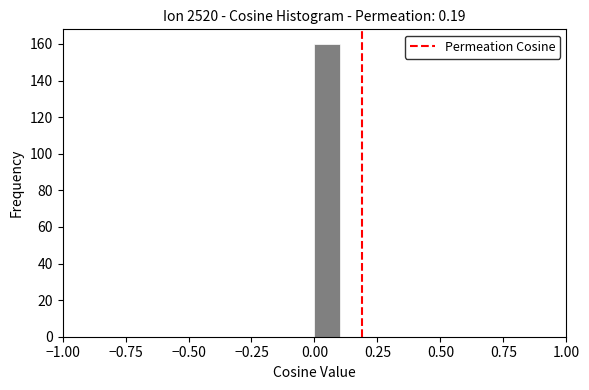

Around what value on the x-axis is the tallest bar? Give the approximate position of its centre, as read against the axis.

0.05